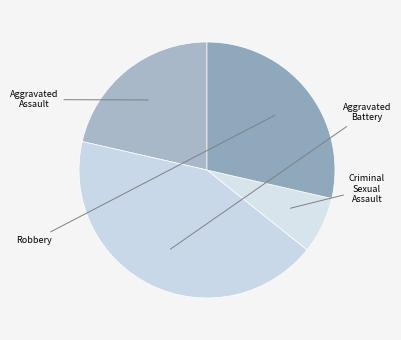

What is the largest slice in the pie chart?

Robbery